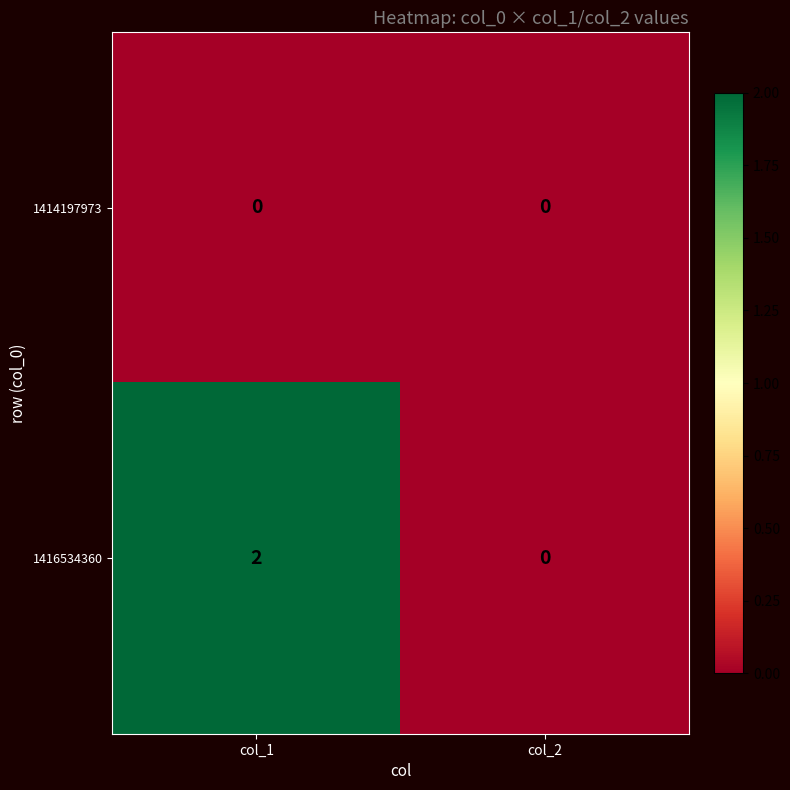

Count the number of data series in this chart.

2